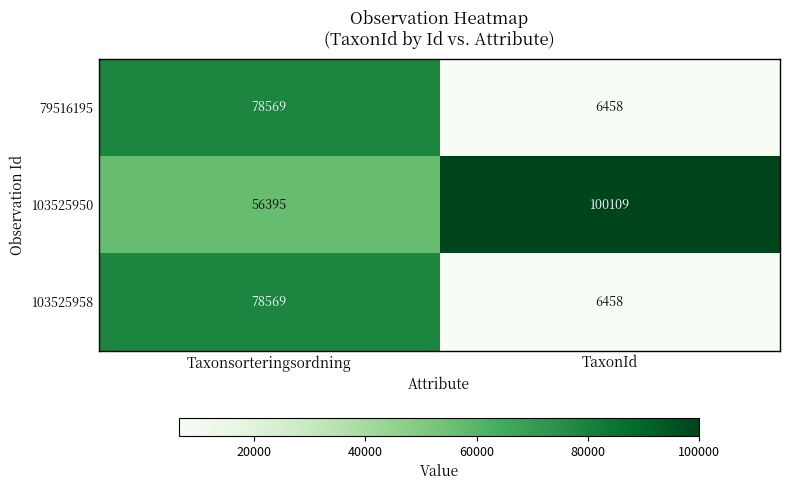

Is it true that 103525958 equals 135989 at Taxonsorteringsordning?

False